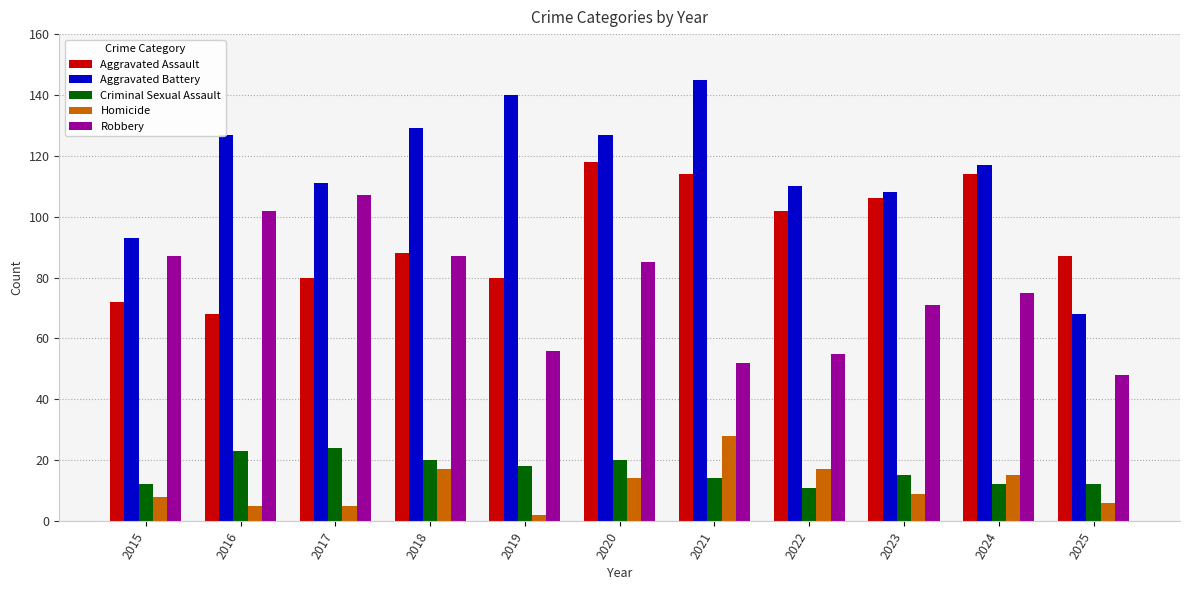

Rank the series at 2024 from lowest to highest value.

Criminal Sexual Assault, Homicide, Robbery, Aggravated Assault, Aggravated Battery